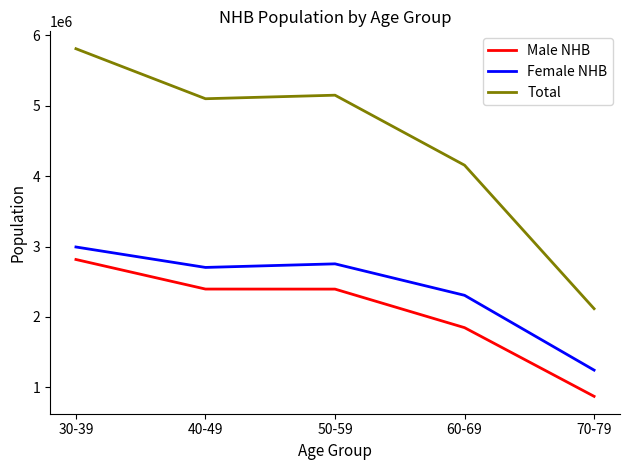

Is the value of Male NHB at 70-79 greater than the value of Total at 50-59?

No